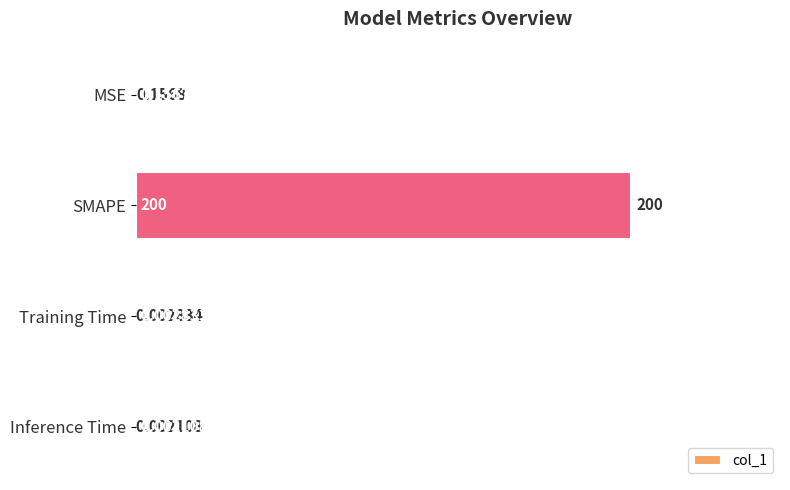

At which label is the value closest to 100?

MSE